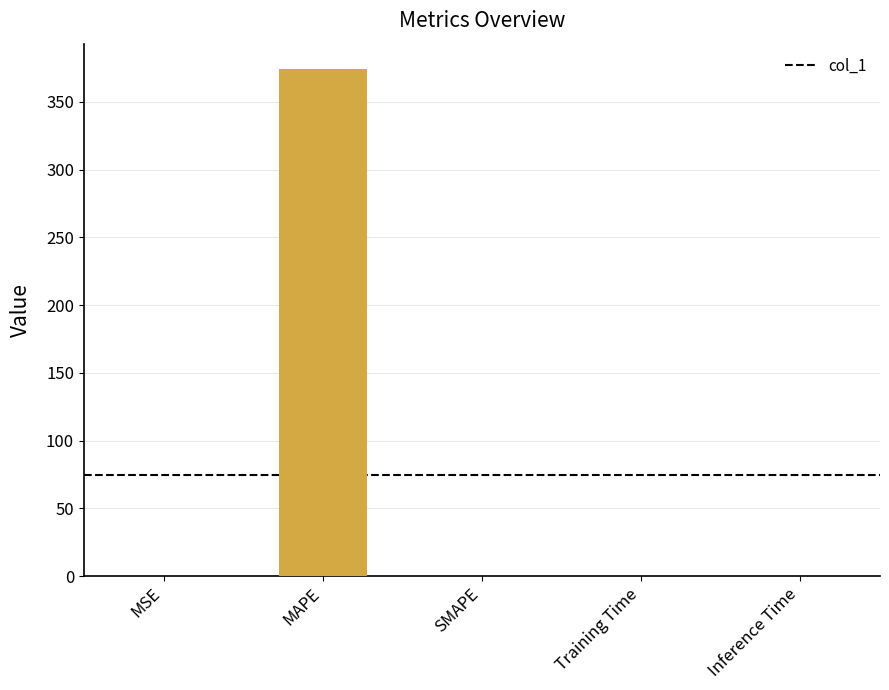

At which category does the chart reach its peak across all series?

MAPE